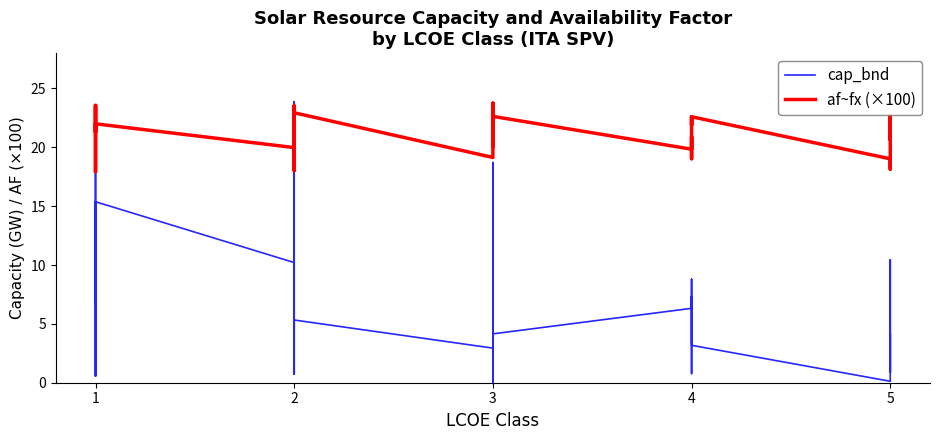

Reading left to right, extract all data points from this chart.

cap_bnd: 0.6	13.8	6.9	15.4	12.0	20.6	21.2	0.6	13.8	15.4	10.2	6.6	0.7	10.1	23.9	6.8	0.7	5.3	5.3	2.9	0.0	4.2	18.7	12.3	0.0	11.3	4.2	6.3	8.8	0.8	3.2	7.3	3.2	0.1	0.6	4.2	0.9	10.4	5.0	0.9
af~fx (×100): 23.5	23.0	21.3	22.0	19.0	17.9	20.1	23.5	23.0	22.0	20.0	18.8	23.5	21.0	18.0	21.8	23.5	22.9	22.9	19.1	23.7	22.6	21.0	21.8	23.7	20.1	22.6	19.8	20.9	19.0	22.6	21.9	22.6	19.0	18.1	19.6	22.7	21.8	20.6	22.7